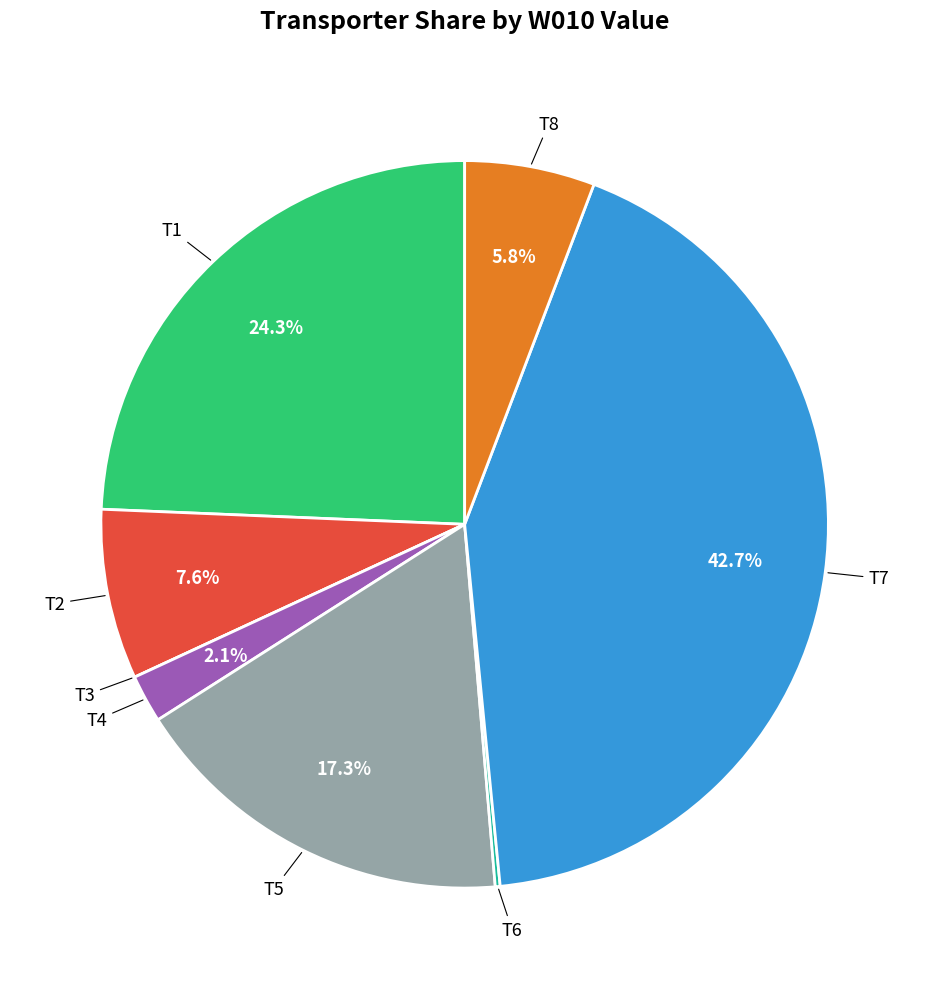

Rank the categories by value from highest to lowest.

T7, T1, T5, T2, T8, T4, T6, T3